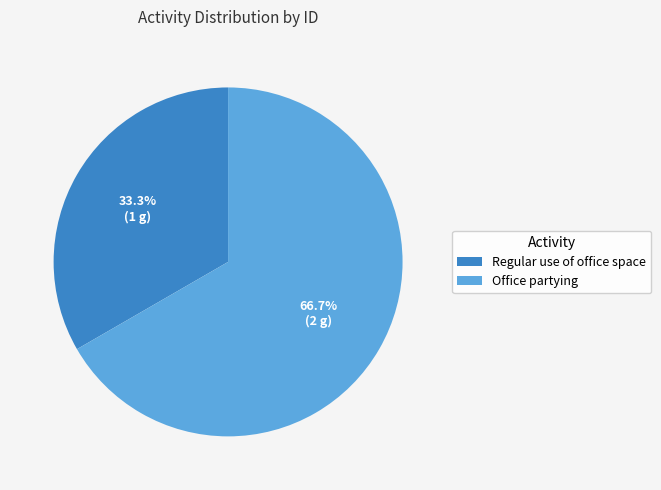

Approximately how many times larger is the value at Regular use of office space compared to Office partying?

0.5